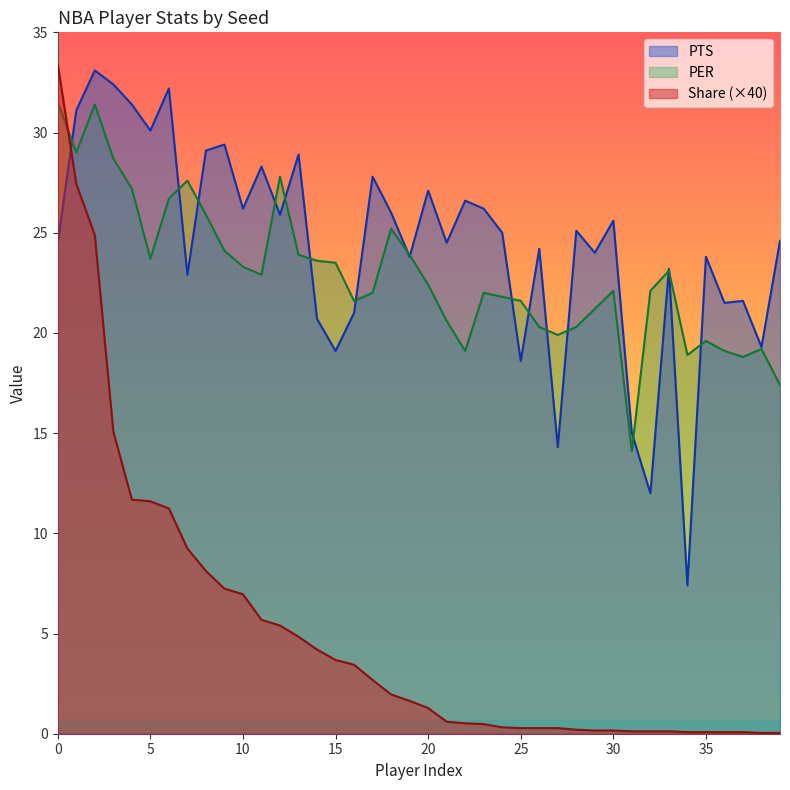

What is the difference between the maximum and minimum values in the PER series?

17.4